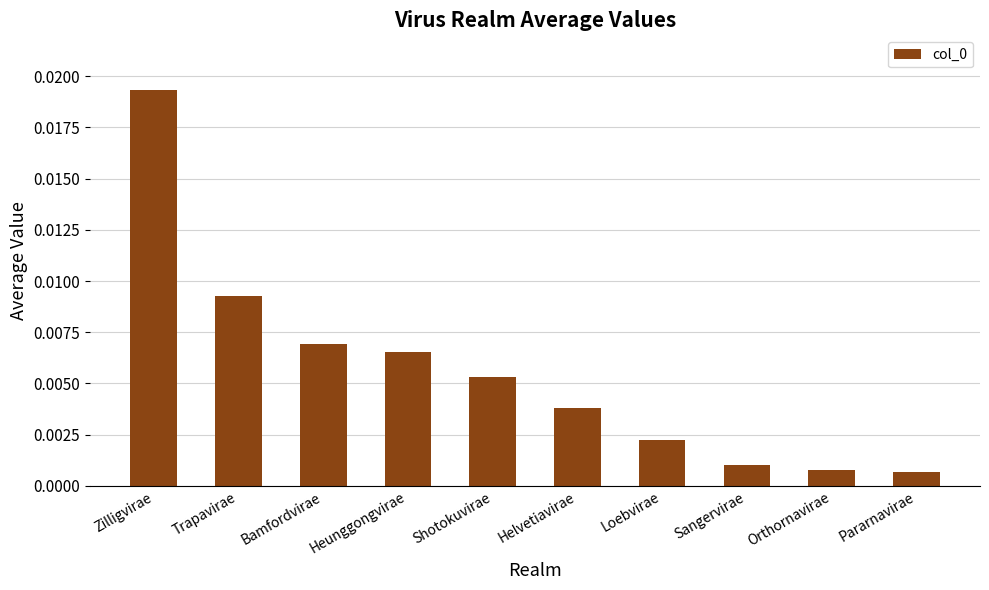

How many bars are there in total?

10